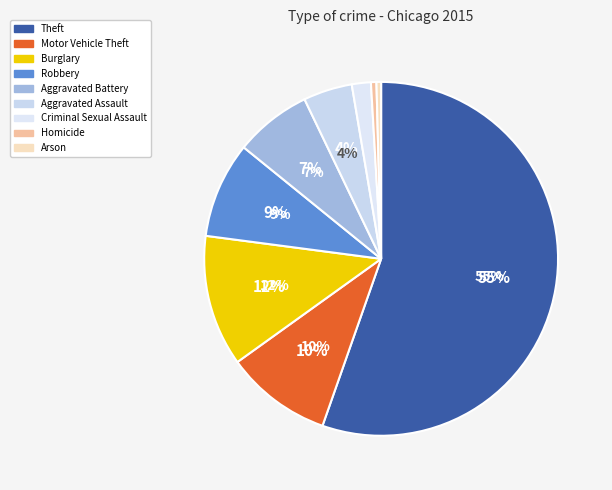

How many slices are in this pie chart?

9